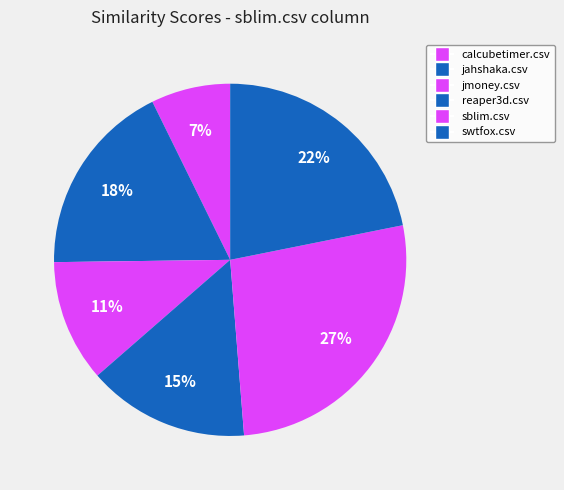

Which slice is the largest?

sblim.csv